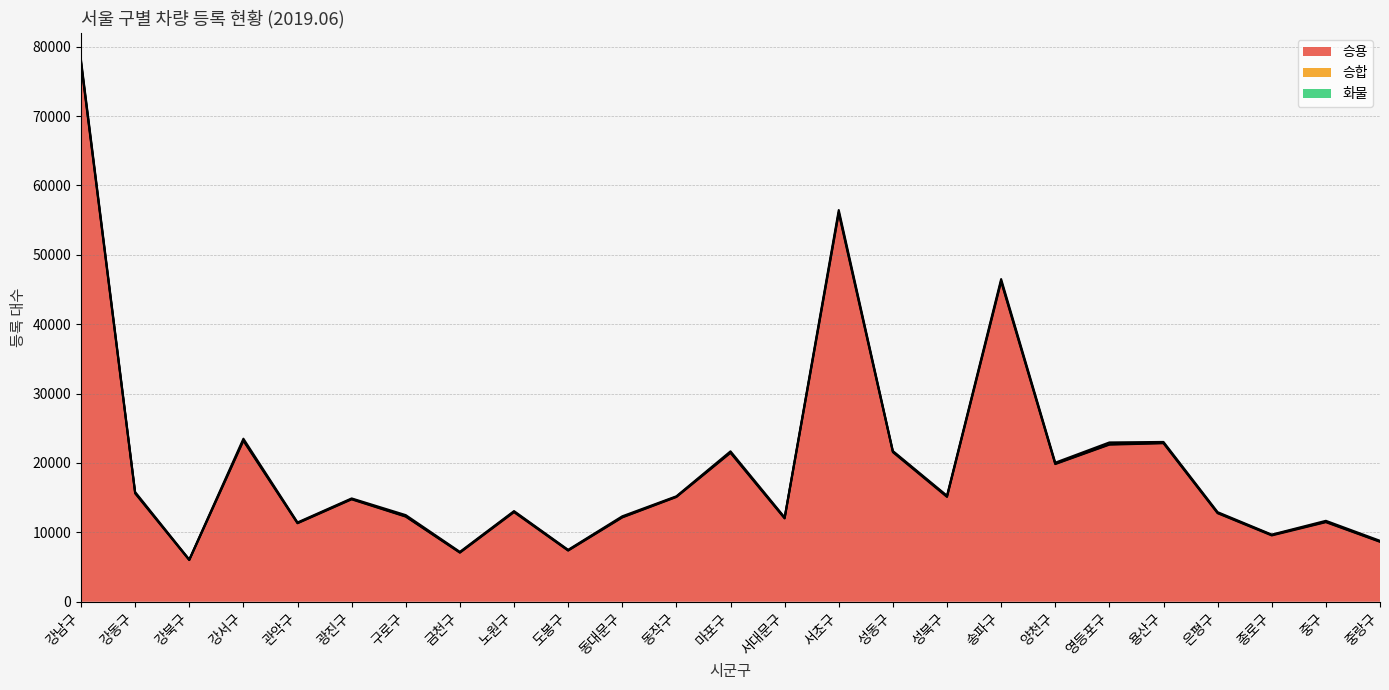

Reading right to left, extract all data points from this chart.

승용: 8637	11466	9553	12760	22840	22639	19839	46149	15104	21550	56011	12004	21457	15096	12149	7371	12912	7074	12266	14757	11310	23193	6010	15612	77618
승합: 43	61	65	45	58	62	56	109	79	87	145	56	69	41	46	47	67	37	44	56	36	89	21	72	205
화물: 108	142	63	112	136	261	152	249	100	92	300	102	156	65	125	69	90	83	179	83	88	218	53	137	240